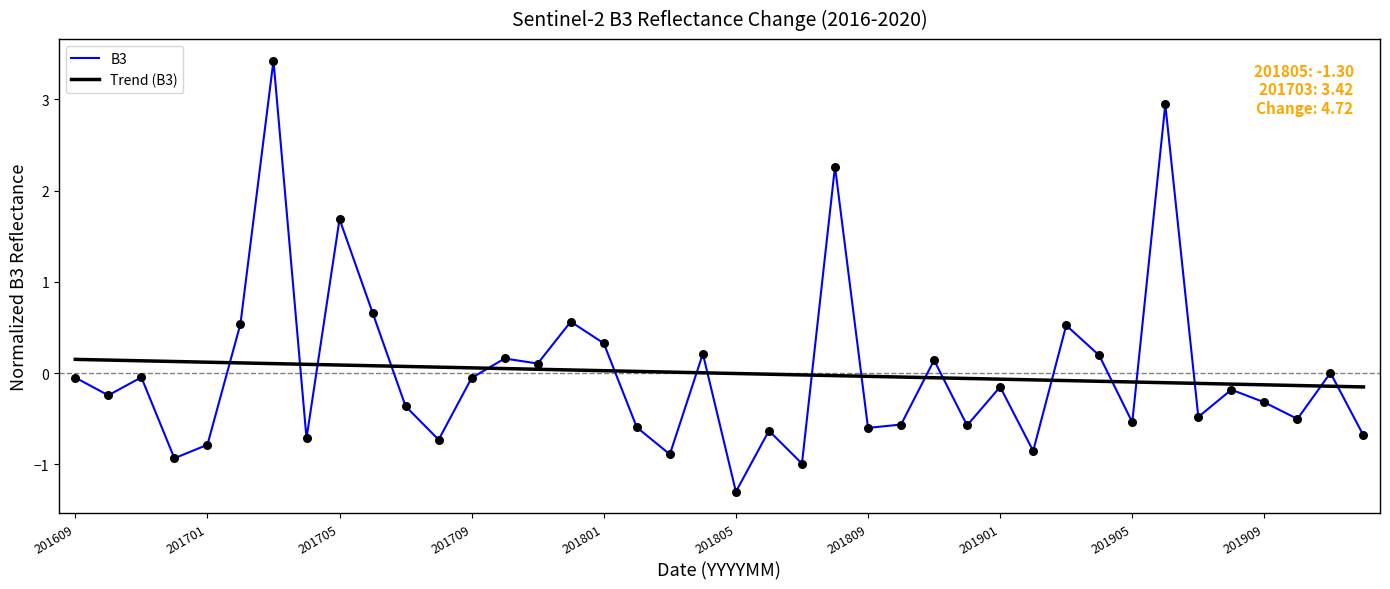

Rank the series by their maximum value, from lowest to highest.

Trend (B3), B3